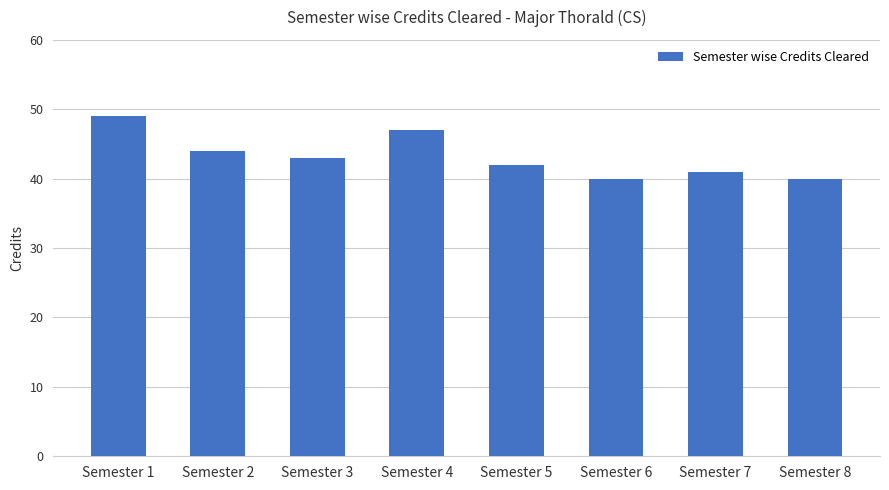

Count the number of data series in this chart.

1